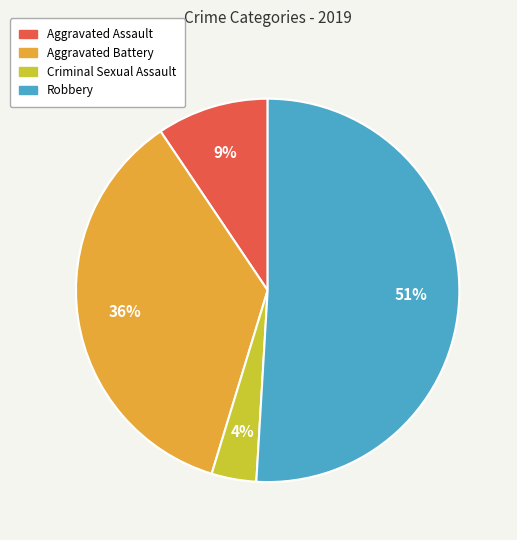

True or false: Robbery accounts for 51% of the total.

True